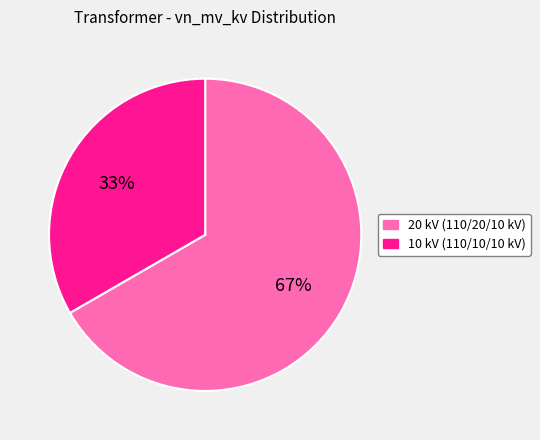

What is the majority slice?

20 kV (110/20/10 kV)